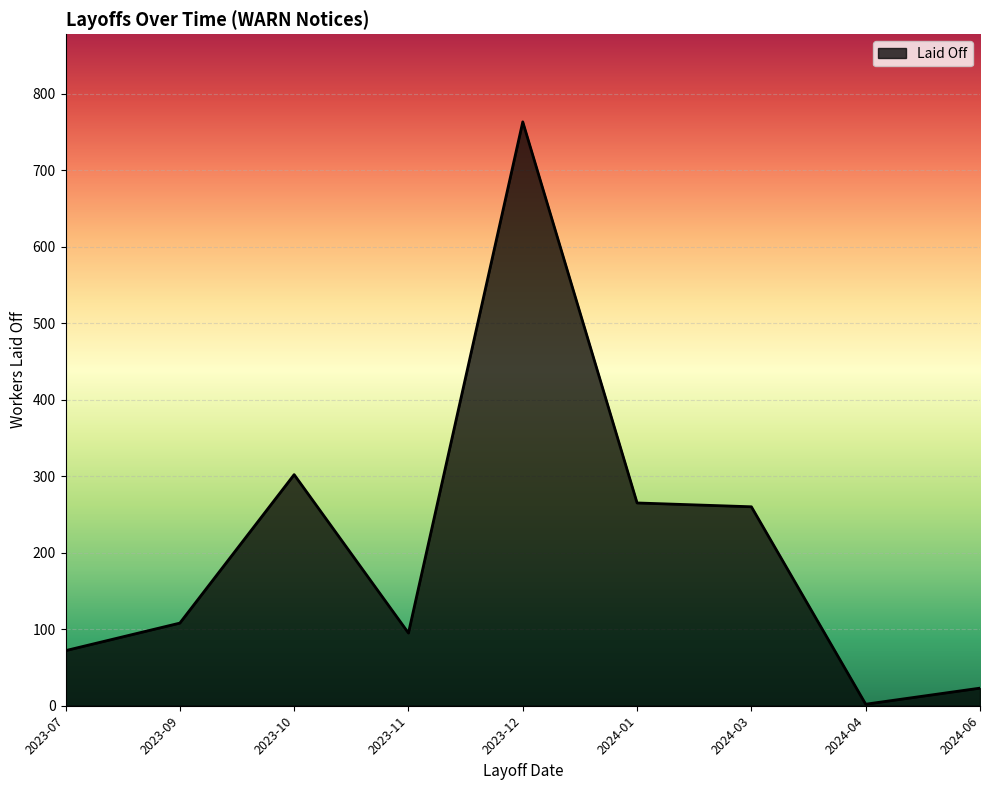

Which label corresponds to the largest value in the chart?

2023-12